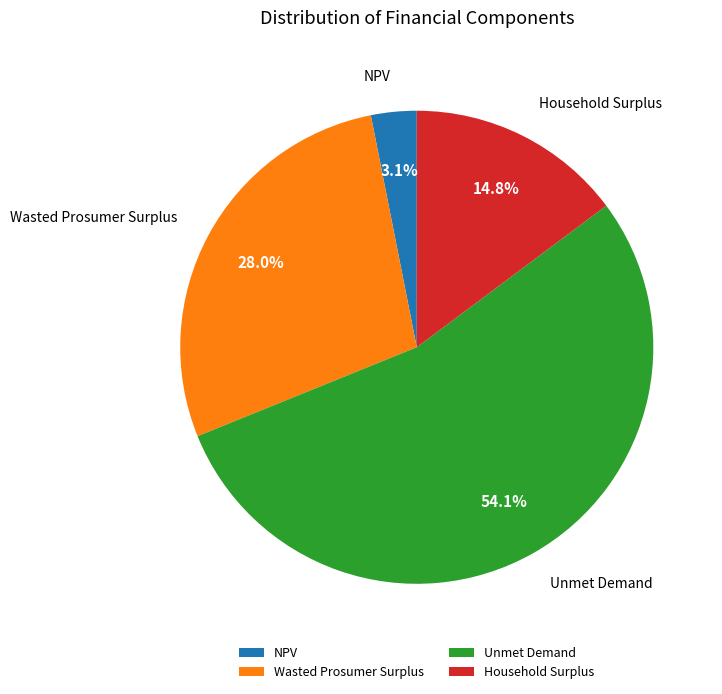

What percentage is NOT represented by Wasted Prosumer Surplus?

72.0%